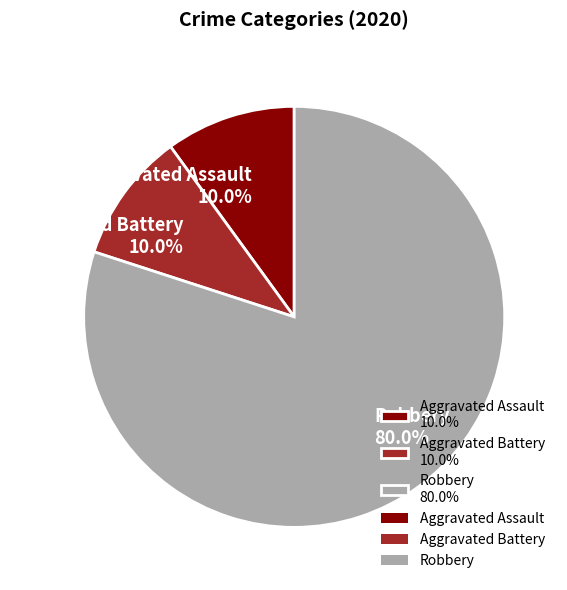

True or false: Aggravated Assault accounts for 21% of the total.

False